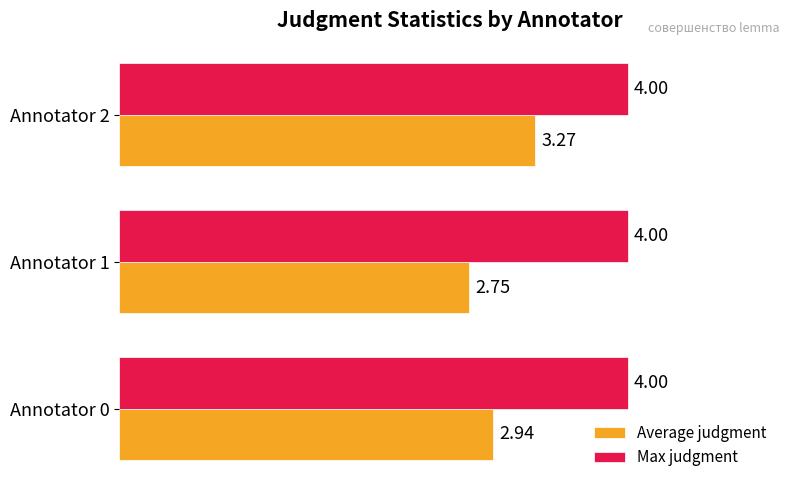

What is the difference between the maximum and minimum values in the Average judgment series?

0.5